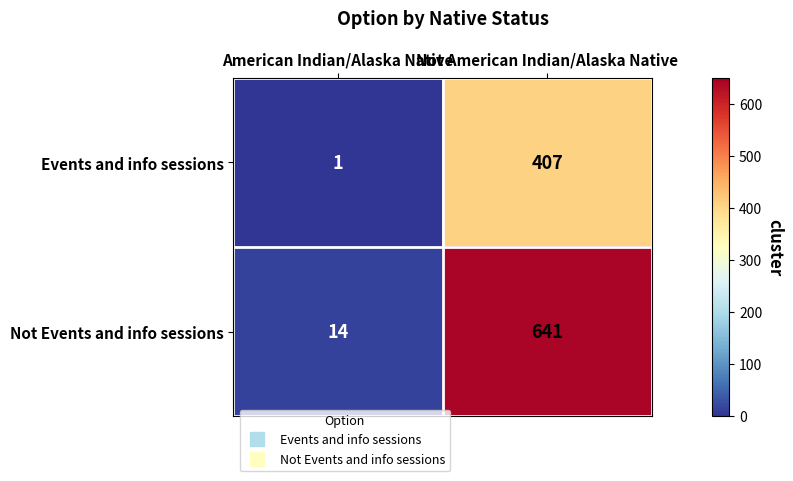

At which category is the sum across all series the highest?

Not American Indian/Alaska Native